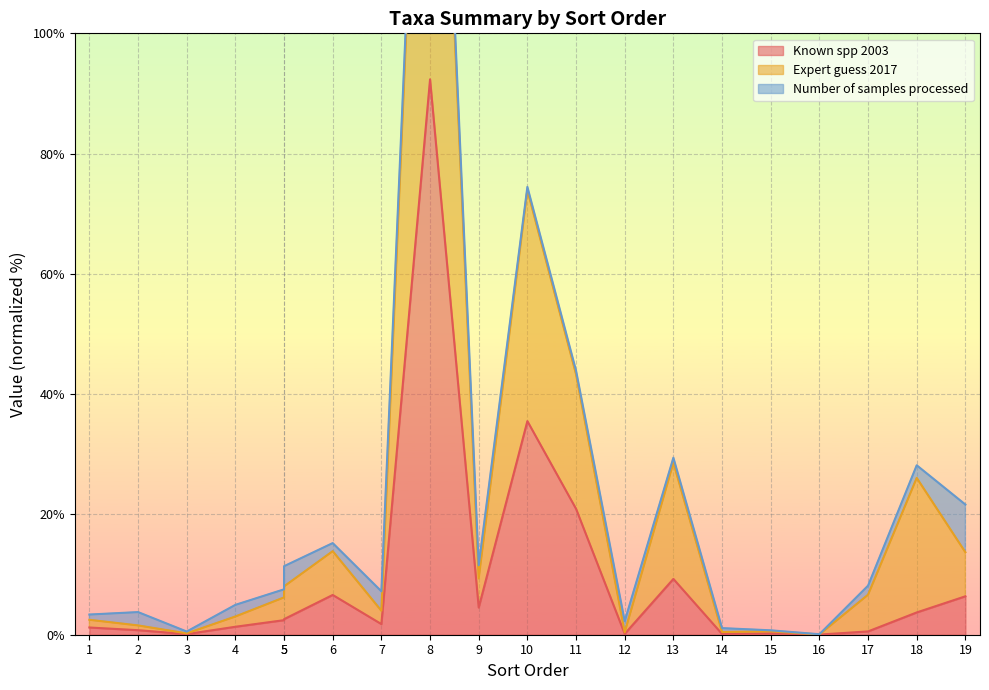

True or false: Known spp 2003 and Expert guess 2017 intersect in this chart.

False